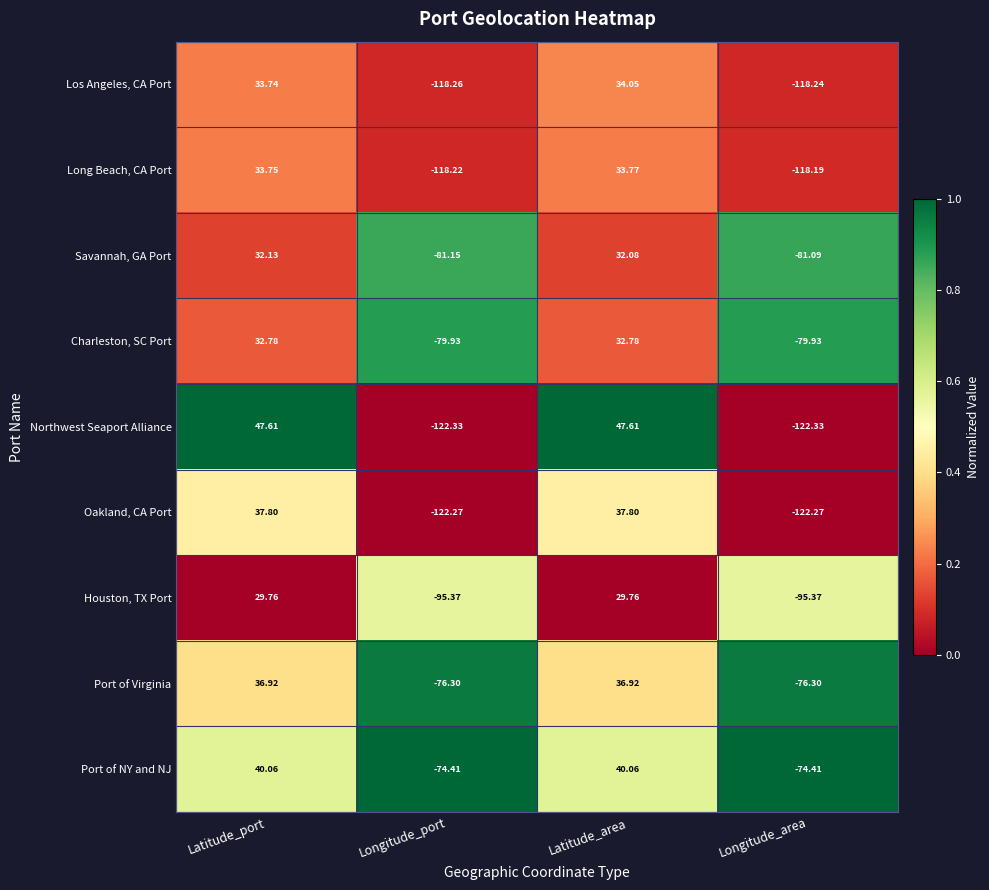

At which label is Savannah, GA Port closest to -24?

Latitude_area